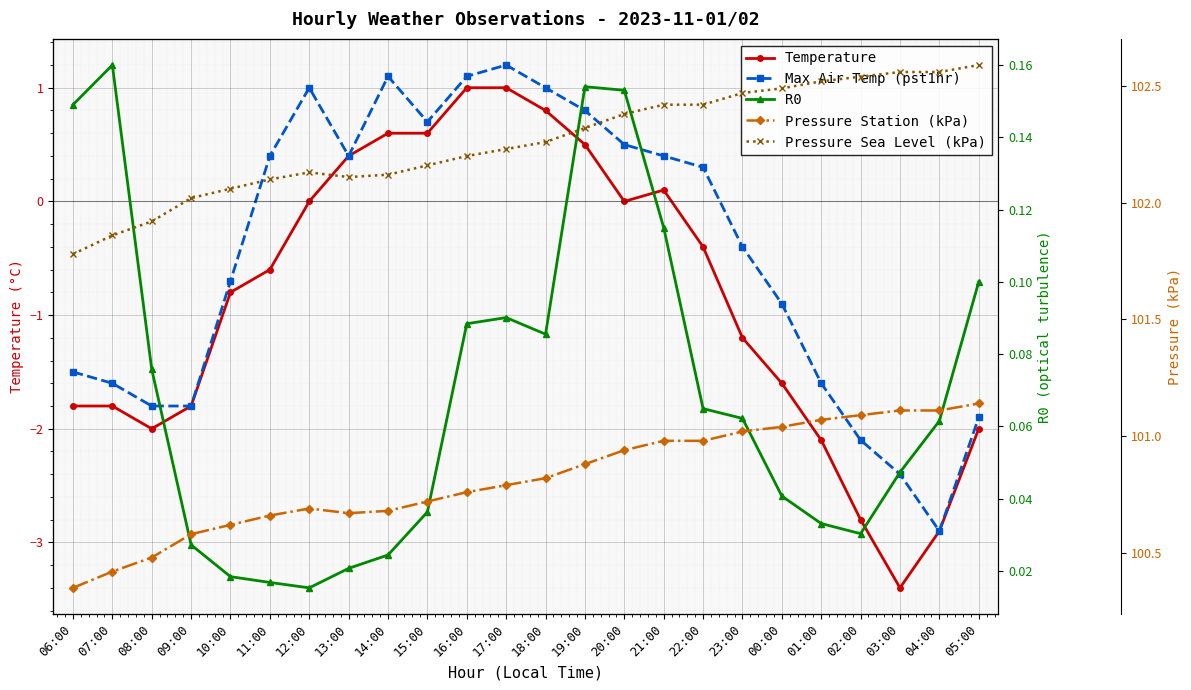

Reading left to right, list all the values displayed in this chart.

Temperature: 06:00=-1.8	07:00=-1.8	08:00=-2.0	09:00=-1.8	10:00=-0.8	11:00=-0.6	12:00=0.0	13:00=0.4	14:00=0.6	15:00=0.6	16:00=1.0	17:00=1.0	18:00=0.8	19:00=0.5	20:00=0.0	21:00=0.1	22:00=-0.4	23:00=-1.2	00:00=-1.6	01:00=-2.1	02:00=-2.8	03:00=-3.4	04:00=-2.9	05:00=-2.0
Max Air Temp (pst1hr): 06:00=-1.5	07:00=-1.6	08:00=-1.8	09:00=-1.8	10:00=-0.7	11:00=0.4	12:00=1.0	13:00=0.4	14:00=1.1	15:00=0.7	16:00=1.1	17:00=1.2	18:00=1.0	19:00=0.8	20:00=0.5	21:00=0.4	22:00=0.3	23:00=-0.4	00:00=-0.9	01:00=-1.6	02:00=-2.1	03:00=-2.4	04:00=-2.9	05:00=-1.9
R0: 06:00=0.1	07:00=0.2	08:00=0.1	09:00=0.0	10:00=0.0	11:00=0.0	12:00=0.0	13:00=0.0	14:00=0.0	15:00=0.0	16:00=0.1	17:00=0.1	18:00=0.1	19:00=0.2	20:00=0.2	21:00=0.1	22:00=0.1	23:00=0.1	00:00=0.0	01:00=0.0	02:00=0.0	03:00=0.0	04:00=0.1	05:00=0.1
Pressure Station (kPa): 06:00=100.3	07:00=100.4	08:00=100.5	09:00=100.6	10:00=100.6	11:00=100.7	12:00=100.7	13:00=100.7	14:00=100.7	15:00=100.7	16:00=100.8	17:00=100.8	18:00=100.8	19:00=100.9	20:00=100.9	21:00=101.0	22:00=101.0	23:00=101.0	00:00=101.0	01:00=101.1	02:00=101.1	03:00=101.1	04:00=101.1	05:00=101.1
Pressure Sea Level (kPa): 06:00=101.8	07:00=101.9	08:00=101.9	09:00=102.0	10:00=102.1	11:00=102.1	12:00=102.1	13:00=102.1	14:00=102.1	15:00=102.2	16:00=102.2	17:00=102.2	18:00=102.3	19:00=102.3	20:00=102.4	21:00=102.4	22:00=102.4	23:00=102.5	00:00=102.5	01:00=102.5	02:00=102.5	03:00=102.6	04:00=102.6	05:00=102.6